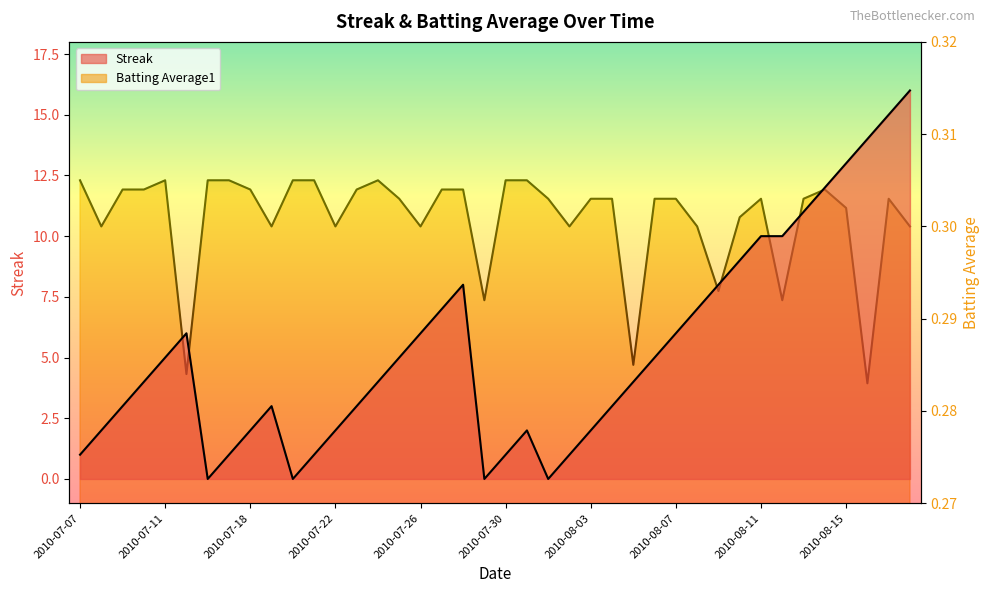

How many data points in Streak are above 4?

19